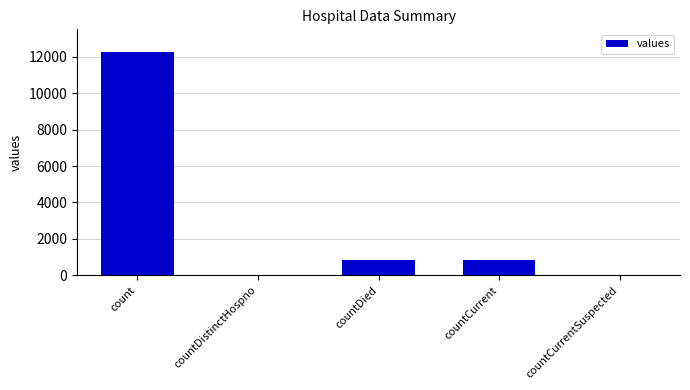

What is the change in value from count to countDied?

-11421